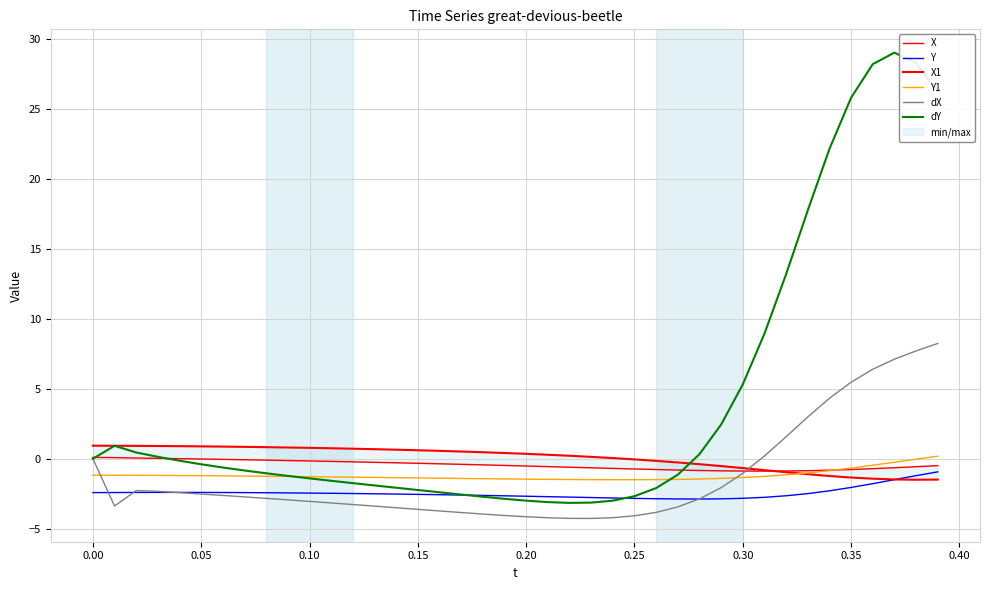

True or false: Y1 and Y cross at least once.

False